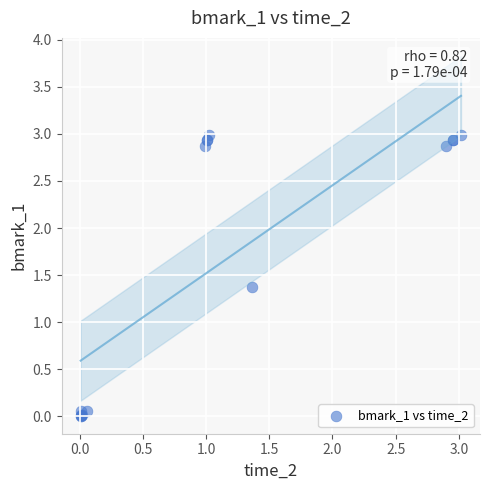

What Y value in the scatter plot is closest to 1?

1.4